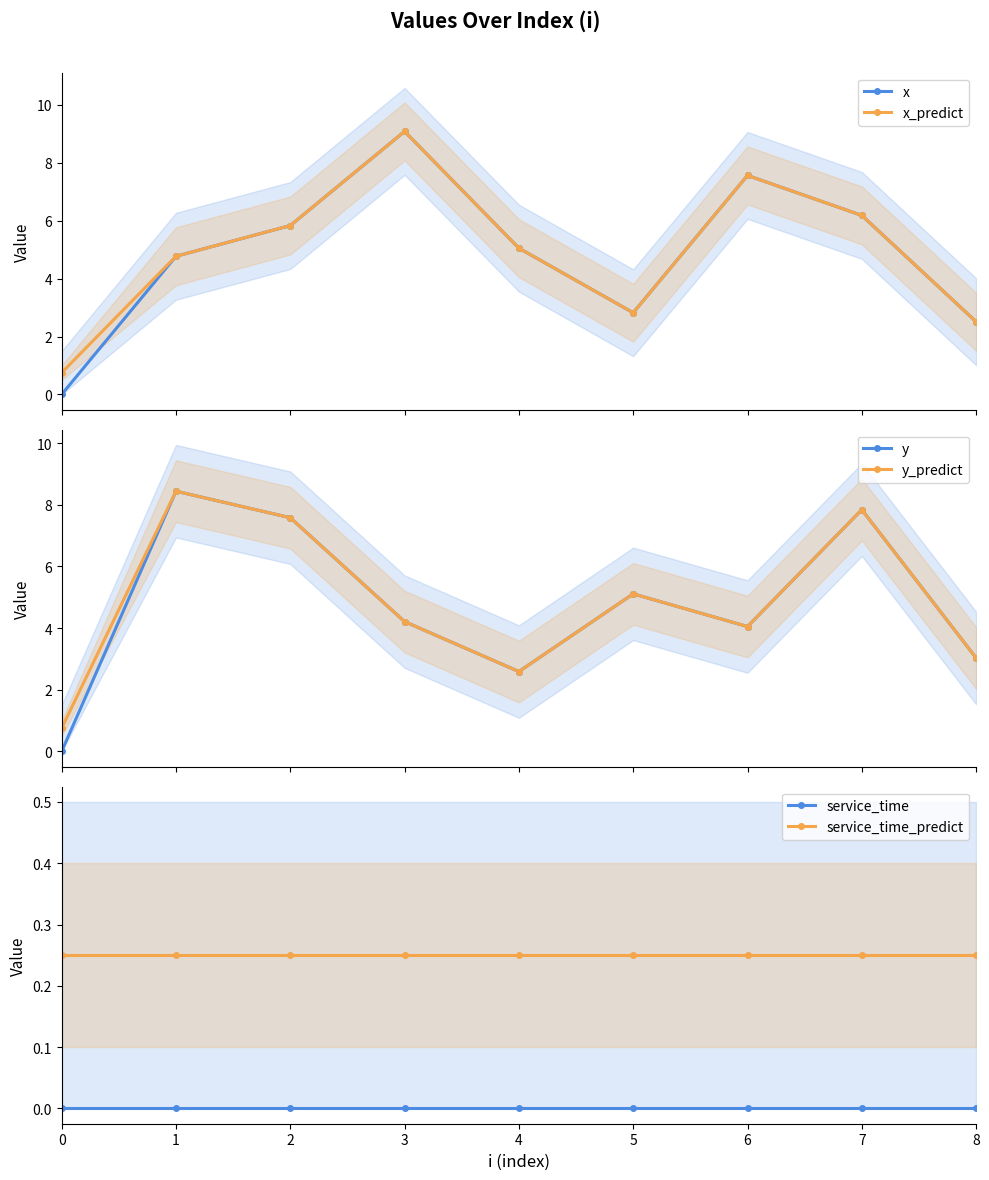

Is it true that service_time equals 0.0 at 2?

True